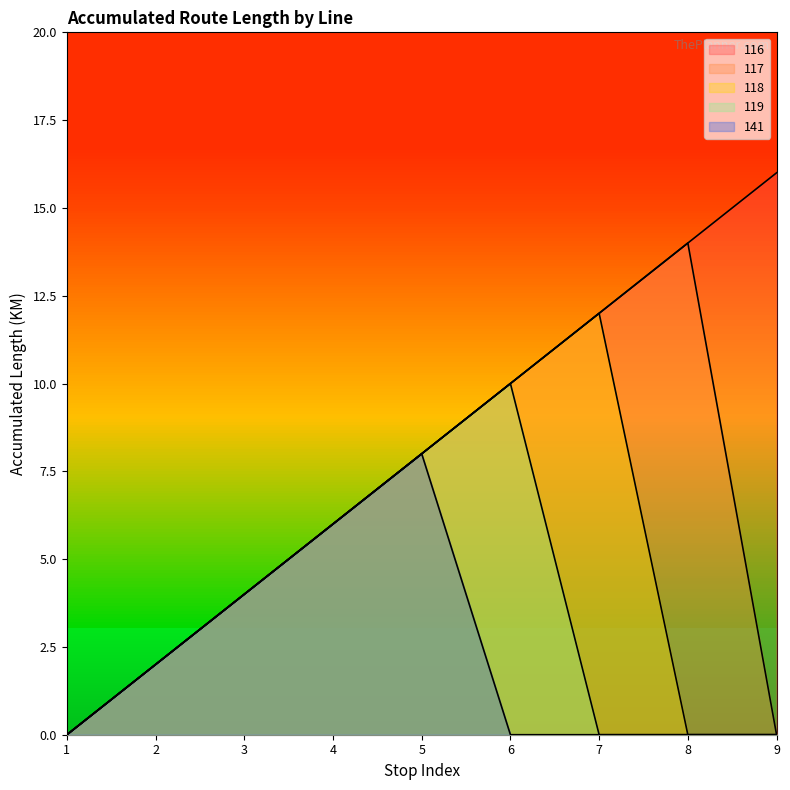

What is the value of the 118 point at the 7th from the left?

12